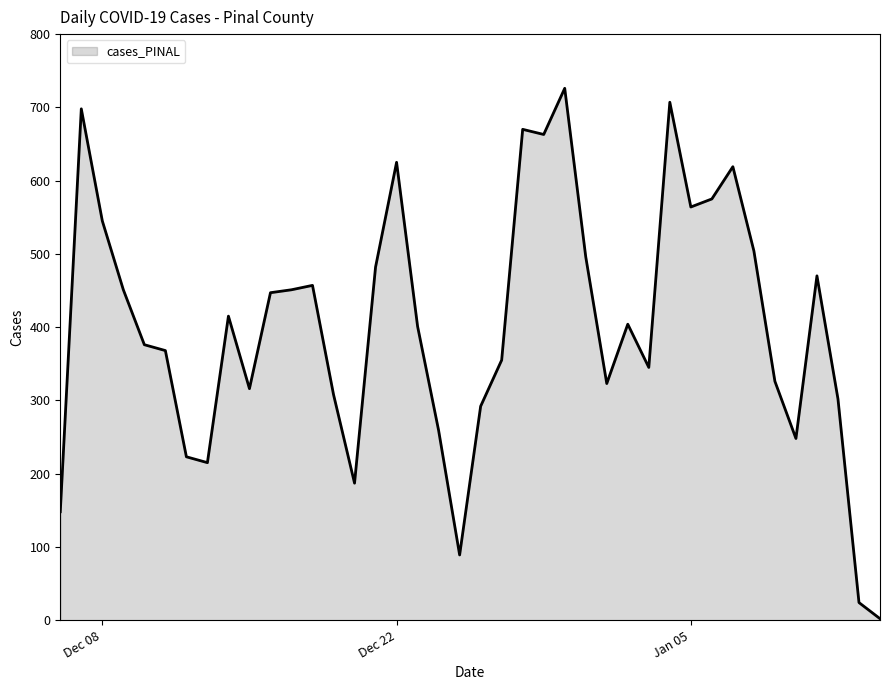

What is the difference between the maximum and minimum values?

724